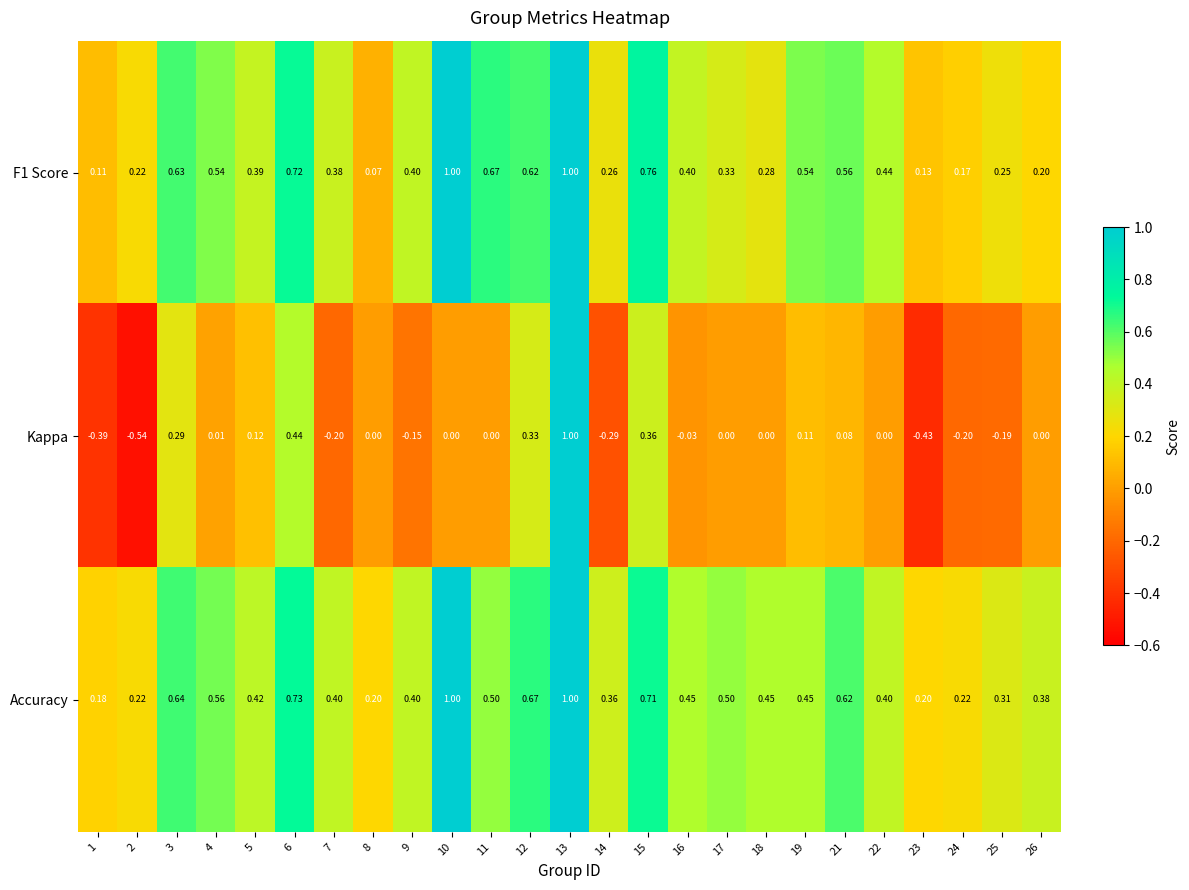

Which series has the largest total across all categories?

Accuracy